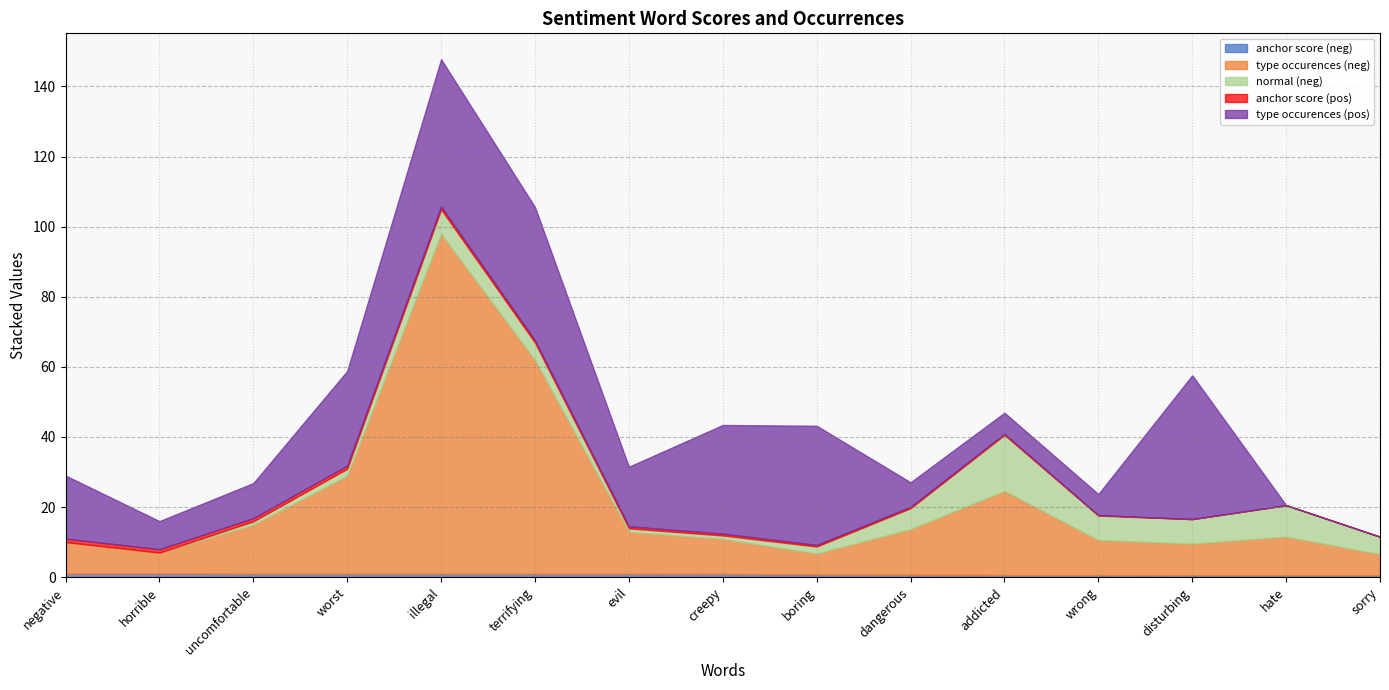

Reading right to left, what are all the values shown in this chart?

anchor score (neg): 0.5	0.6	0.6	0.6	0.6	0.7	0.8	0.9	0.9	0.9	0.9	0.9	0.9	1.0	1.0
type occurences (neg): 6.0	11.0	9.0	10.0	24.0	13.0	6.0	10.0	12.0	61.0	97.0	28.0	14.0	6.0	9.0
normal (neg): 5.0	9.0	7.0	7.0	16.0	6.0	2.0	1.0	1.0	5.0	7.0	2.0	1.0	0.0	0.0
anchor score (pos): 0.0	0.0	0.0	0.1	0.3	0.4	0.5	0.5	0.6	0.7	0.8	0.9	0.9	1.0	1.0
type occurences (pos): 0.0	0.0	41.0	6.0	6.0	7.0	34.0	31.0	17.0	38.0	42.0	27.0	10.0	8.0	18.0